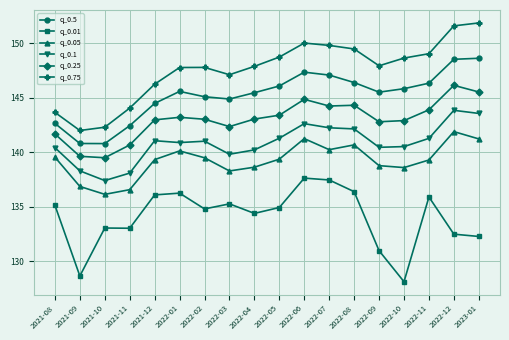

What is the spread (max minus min) of values at 2021-10?

9.2